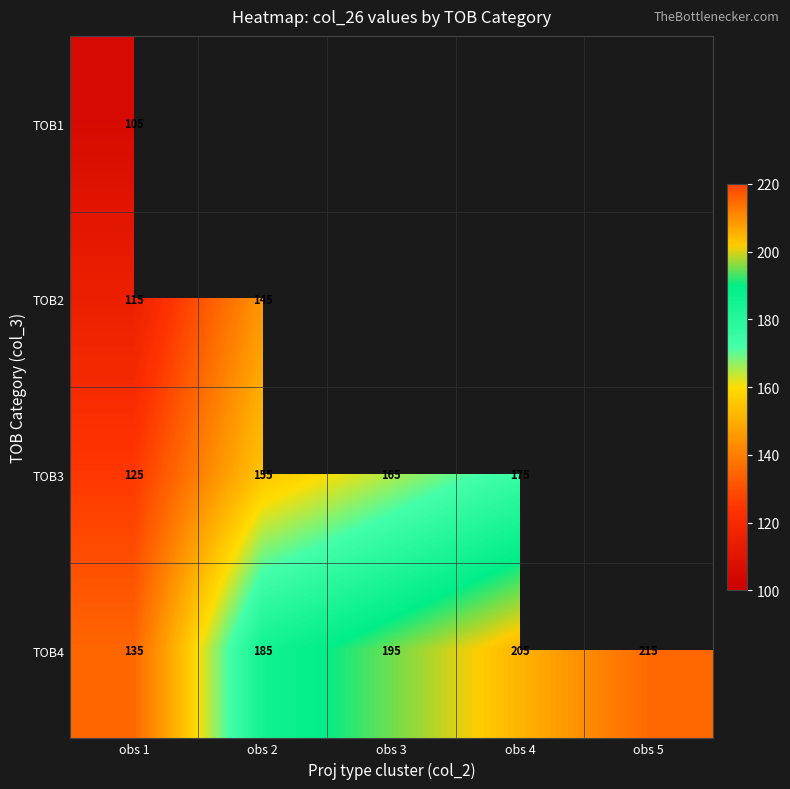

How many TOB4 values are between 185 and 205?

3